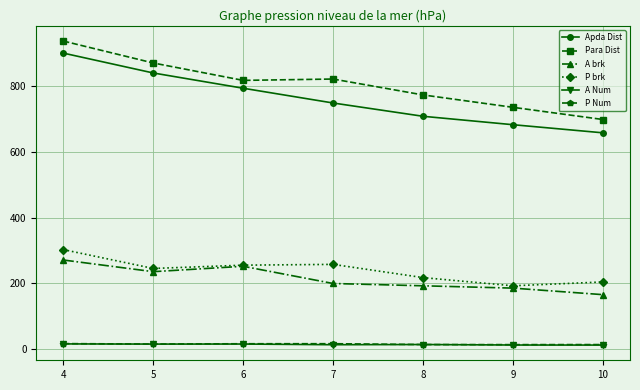

At which category does Para Dist reach its first local peak?

7